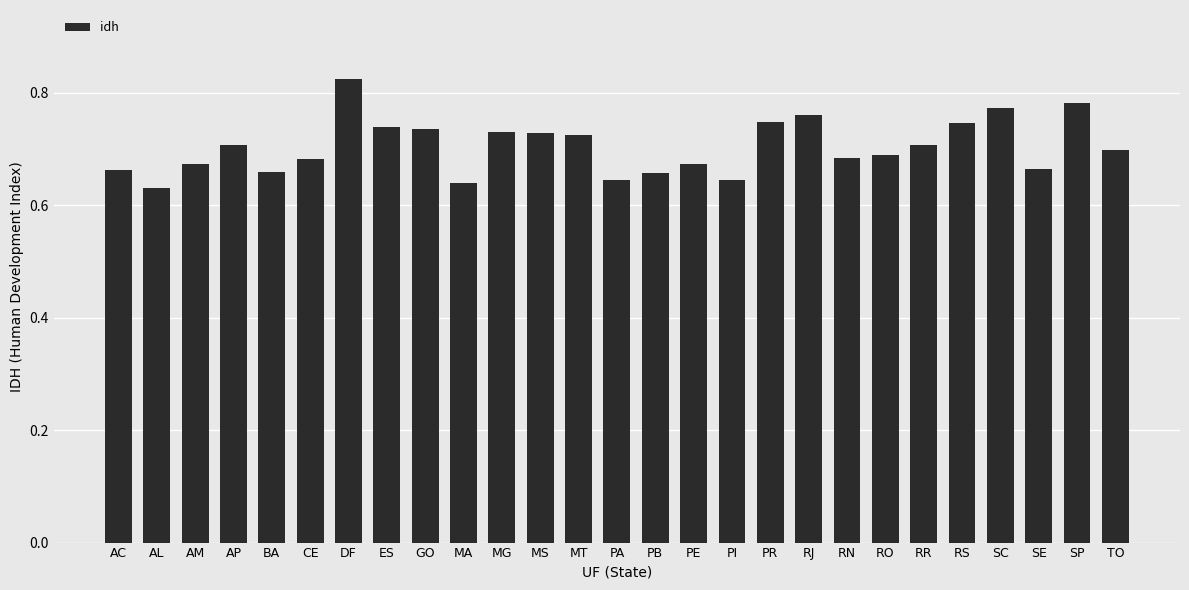

Does the chart contain any negative values?

No